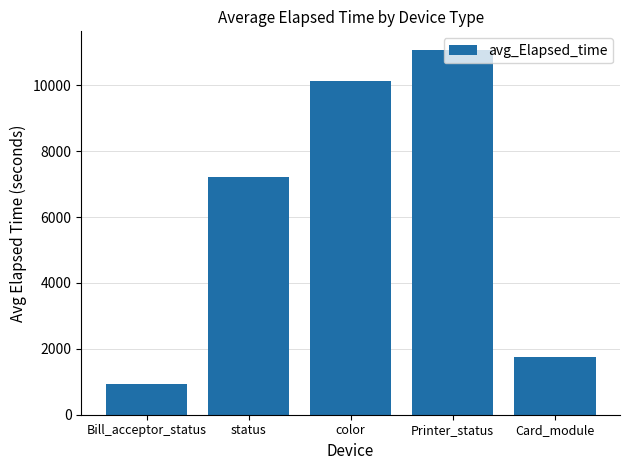

What is the sum of the values at Card_module and Bill_acceptor_status?

2698.7